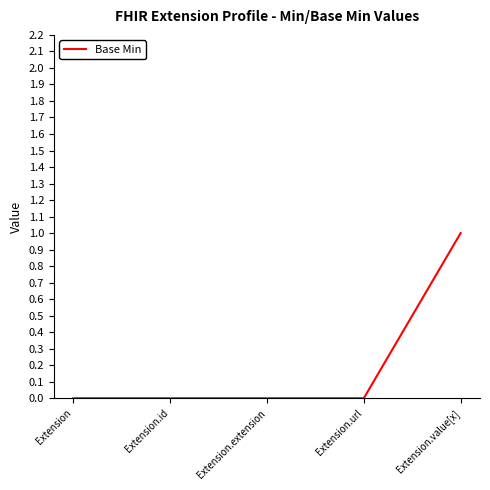

True or false: the data shows -1 at Extension.url.

False